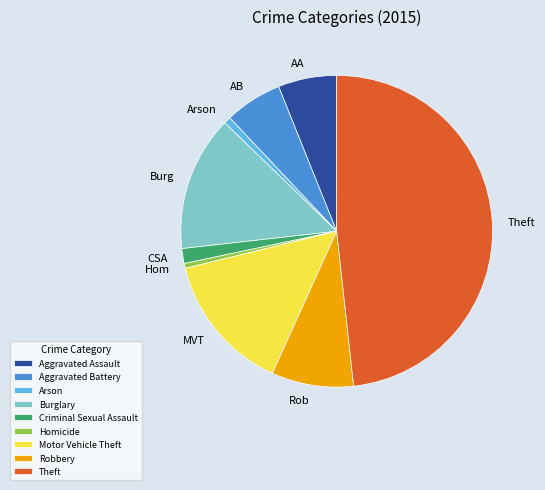

Count the number of slices in the pie.

9